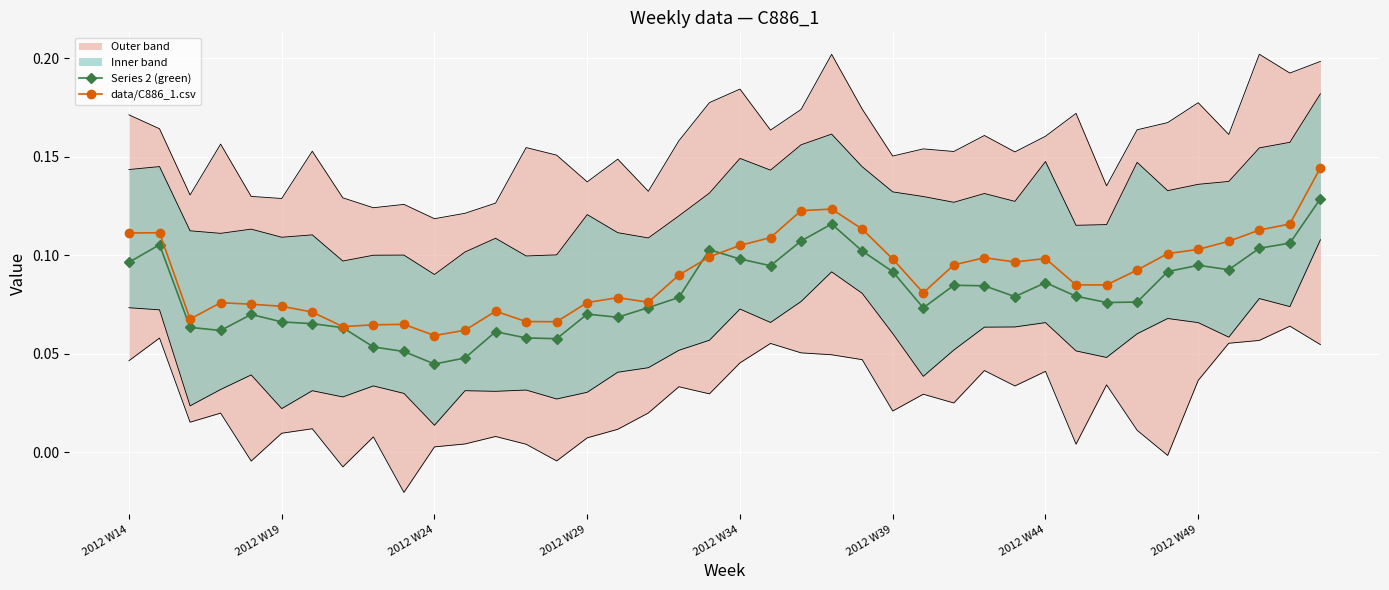

At which category is the sum across all series the highest?

39